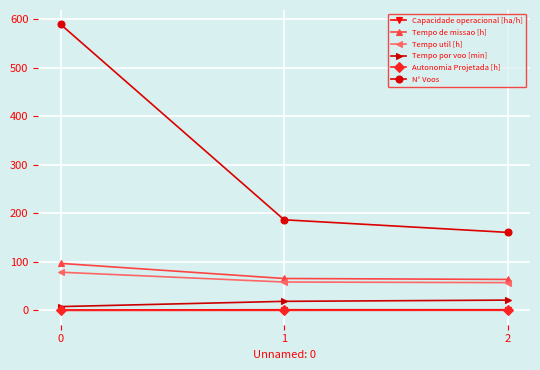

What is the maximum value for N° Voos?

590.0